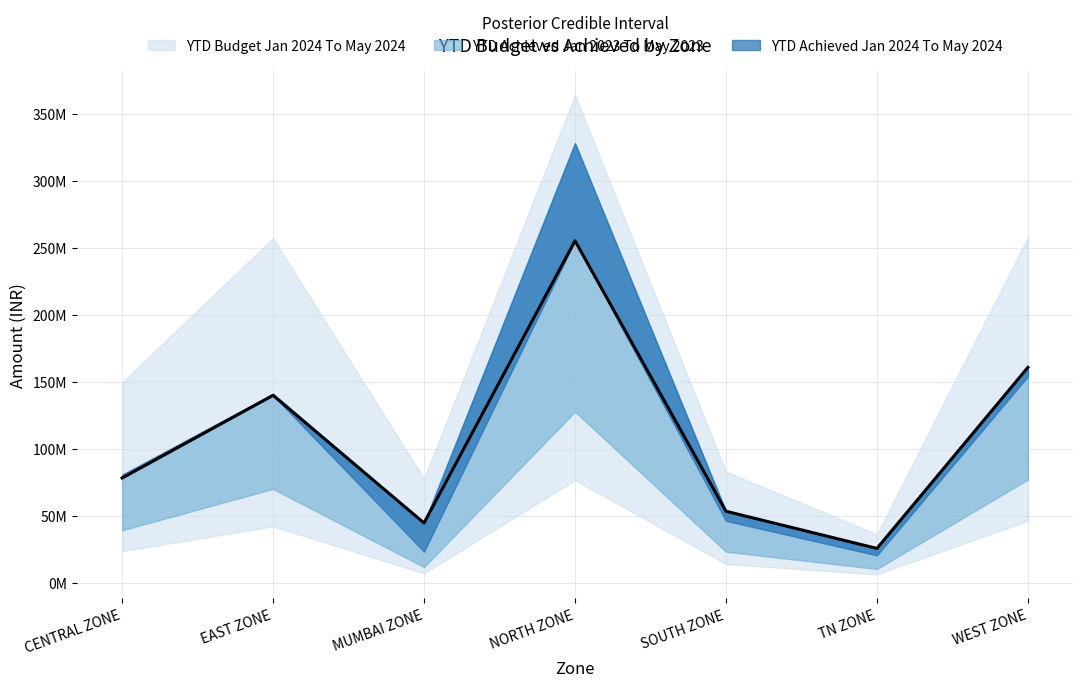

True or false: YTD Budget Jan 2024 To May 2024 has a value of 130136935.6 at SOUTH ZONE.

False